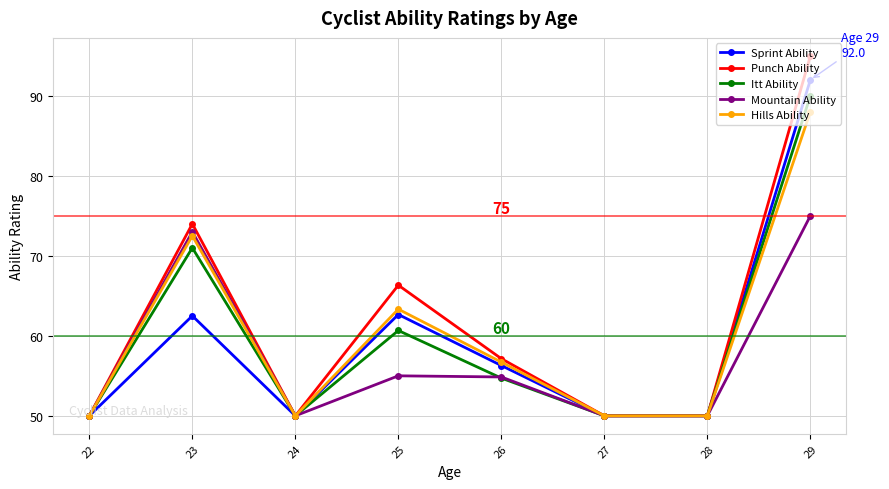

What is the sum of all Punch Ability values?

492.5